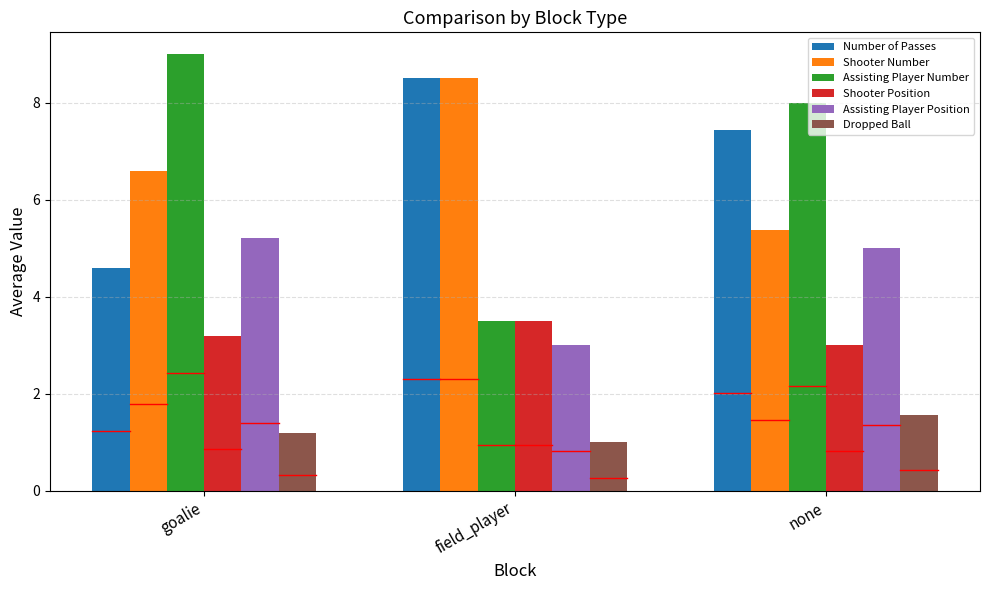

Rank the categories by Dropped Ball value from highest to lowest.

none, goalie, field_player